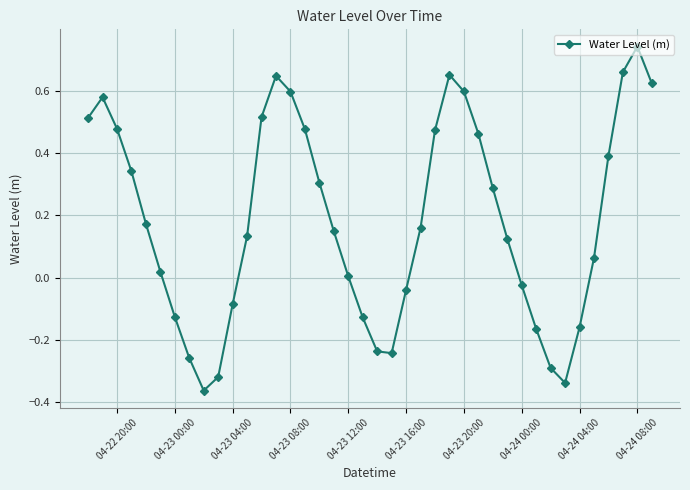

Is this an area chart (filled region under the line)?

No